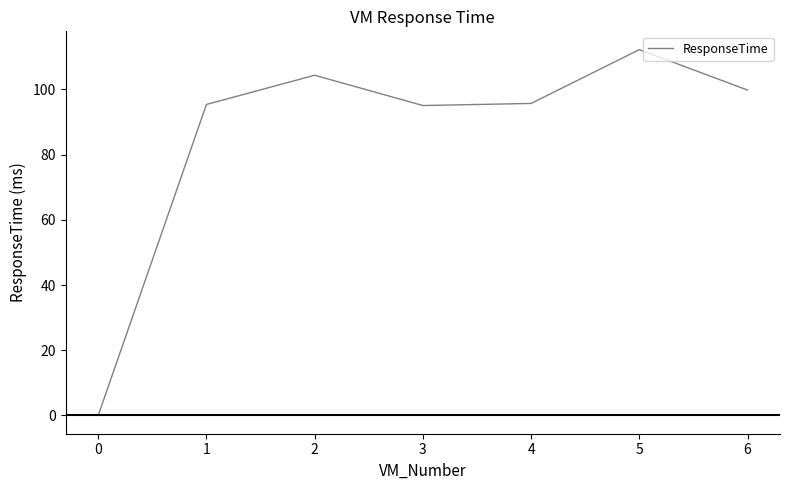

What is the difference between the values at 6 and 1?

4.4